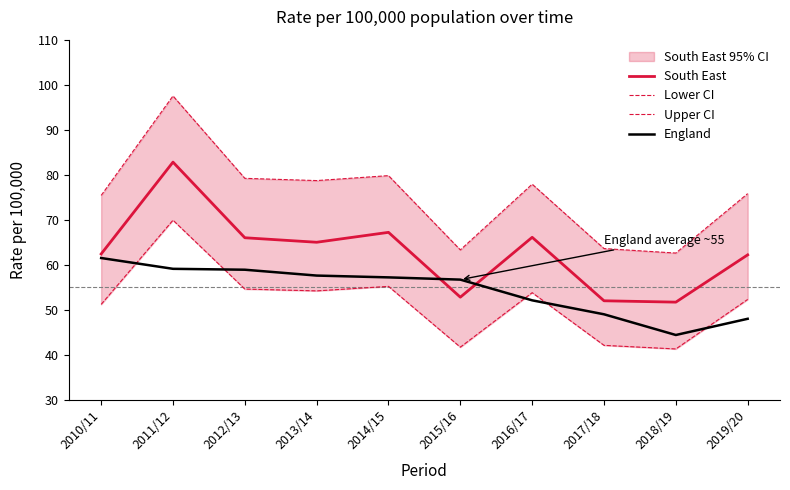

Is it true that South East equals 95.6 at 2019/20?

False